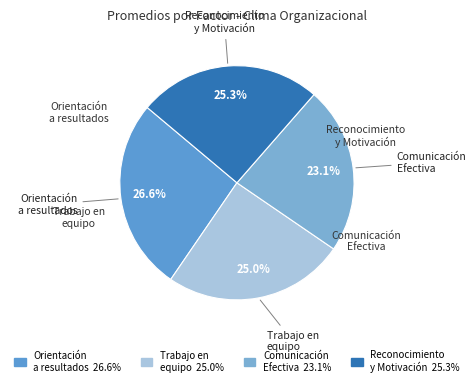

Does any single category account for the majority?

No